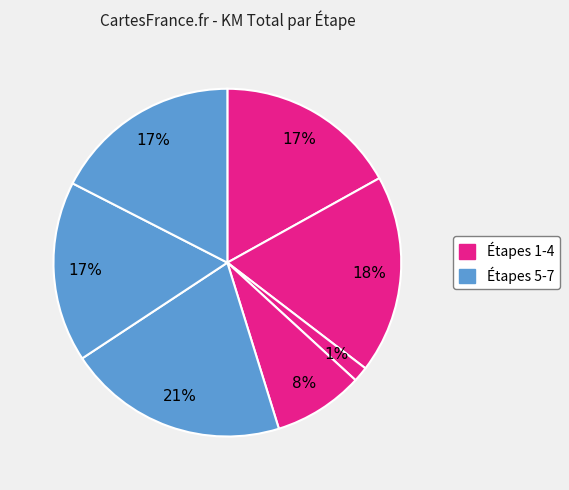

How many slices are in this pie chart?

7